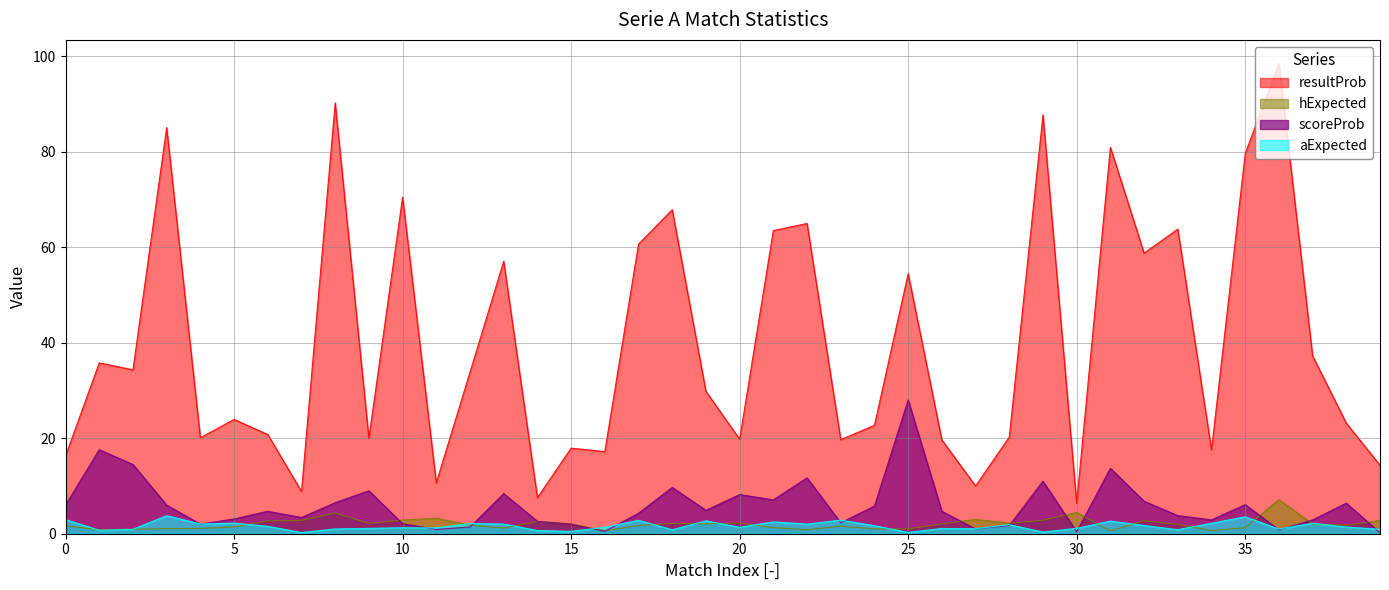

How many lines are shown in the chart?

4